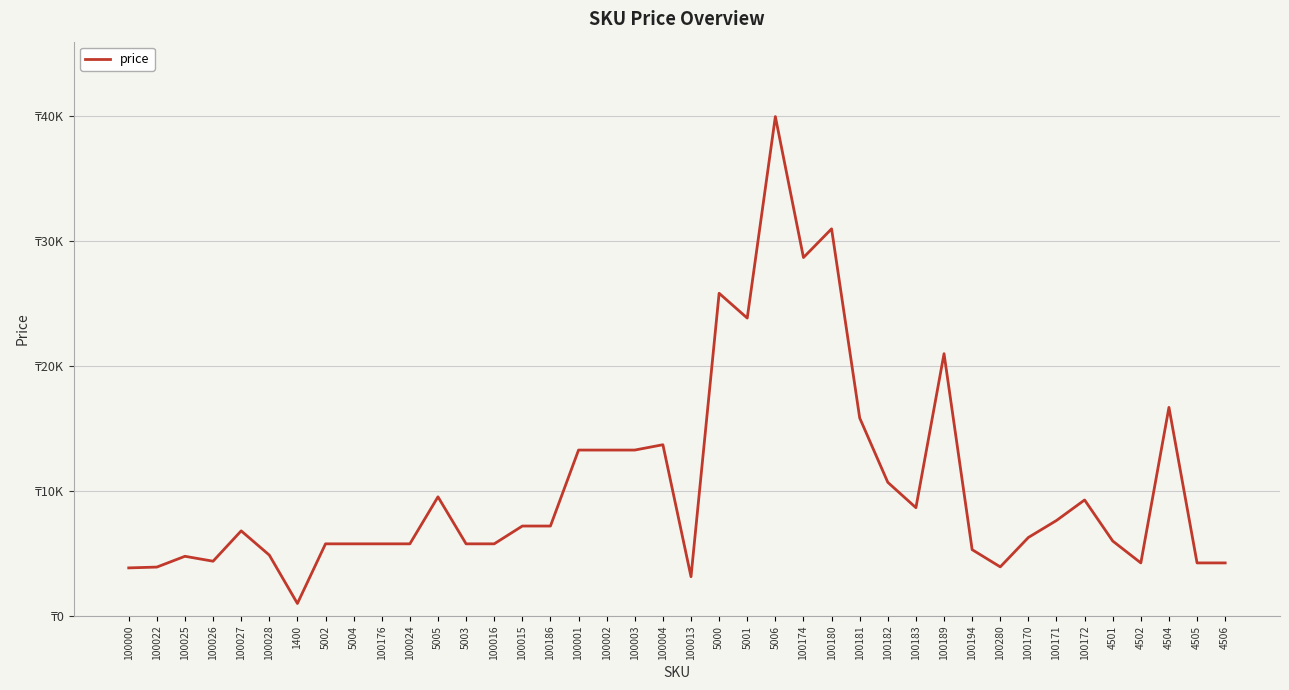

Is this an area chart (filled region under the line)?

No